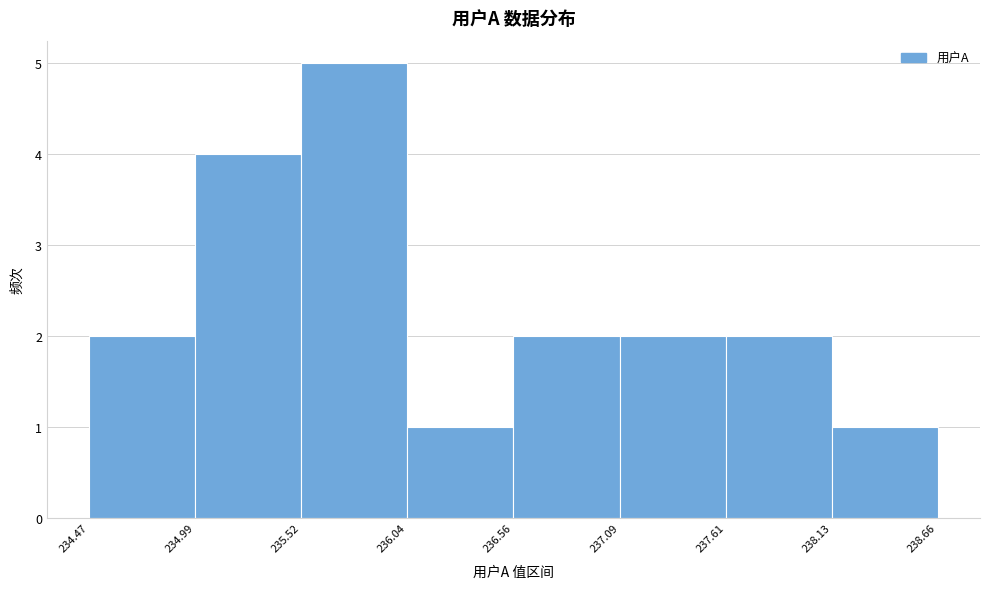

Over which range of the x-axis is the bar tallest?

235.52 to 236.04